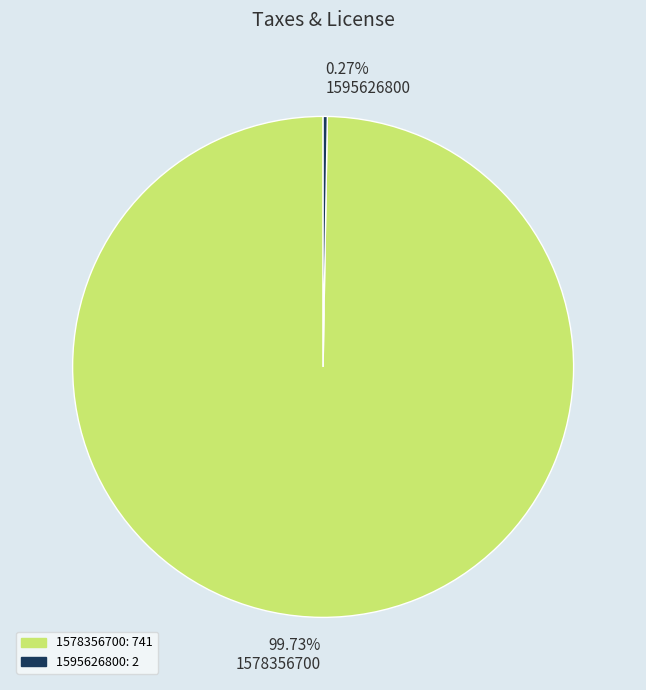

What is the largest slice in the pie chart?

99.73% 1578356700